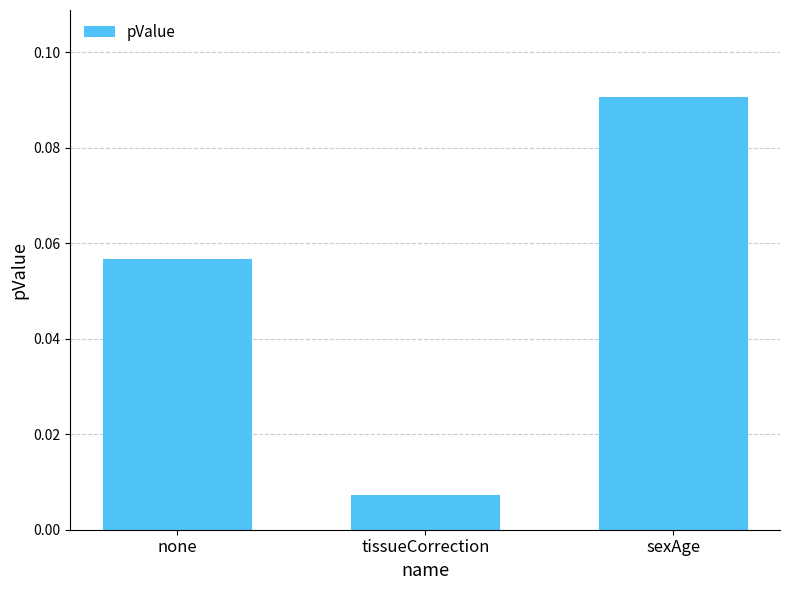

What position from the left is tissueCorrection?

2